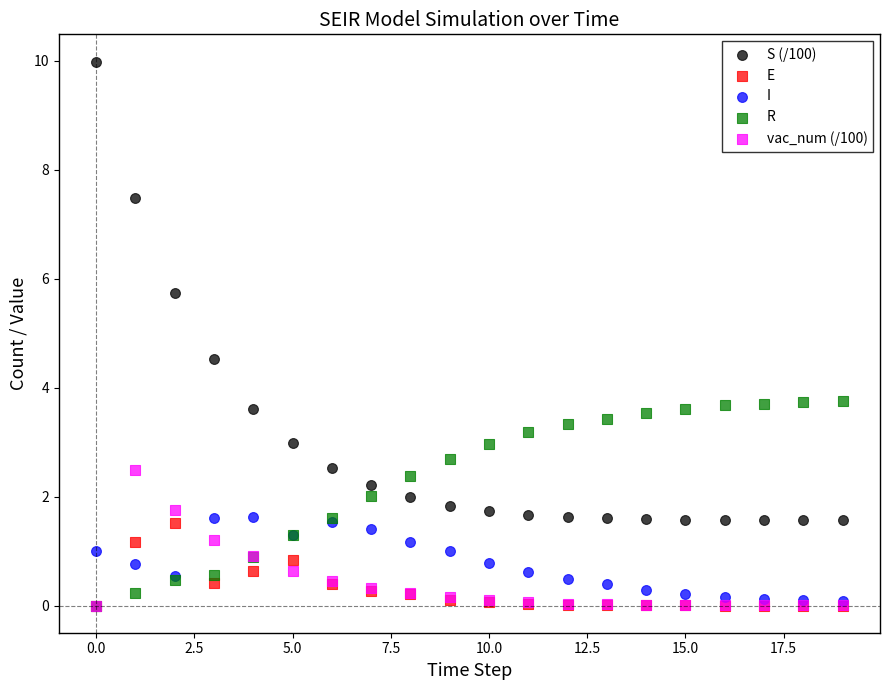

Which series reaches the maximum Y coordinate?

S (/100)